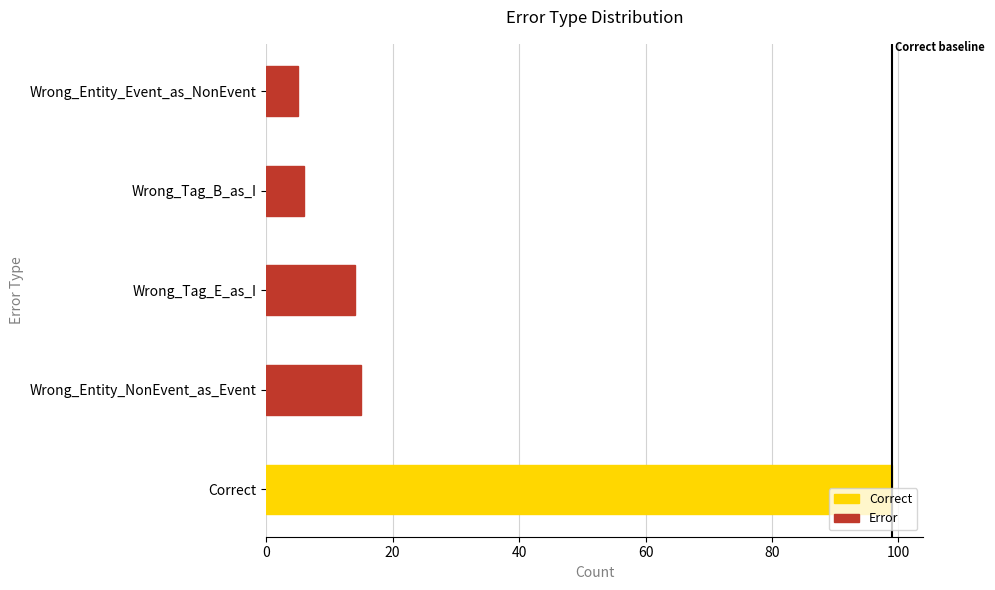

Rank the categories by value from highest to lowest.

Correct, Wrong_Entity_NonEvent_as_Event, Wrong_Tag_E_as_I, Wrong_Tag_B_as_I, Wrong_Entity_Event_as_NonEvent